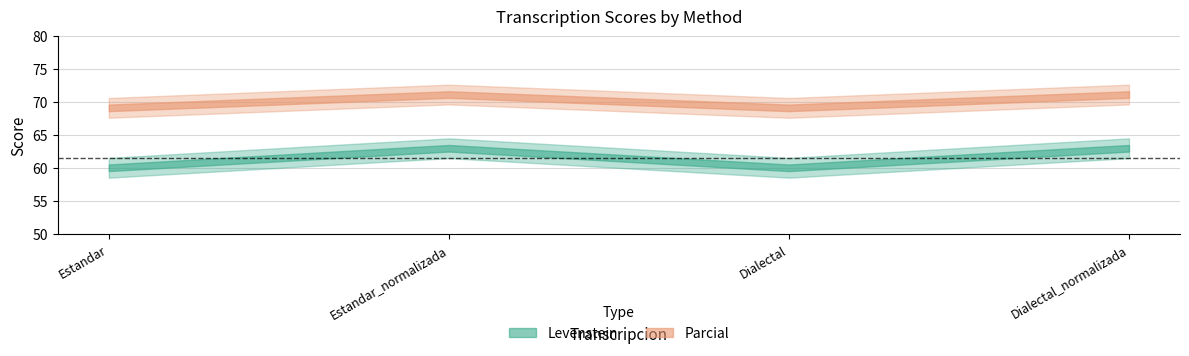

True or false: Parcial and Levenstein cross at least once.

False